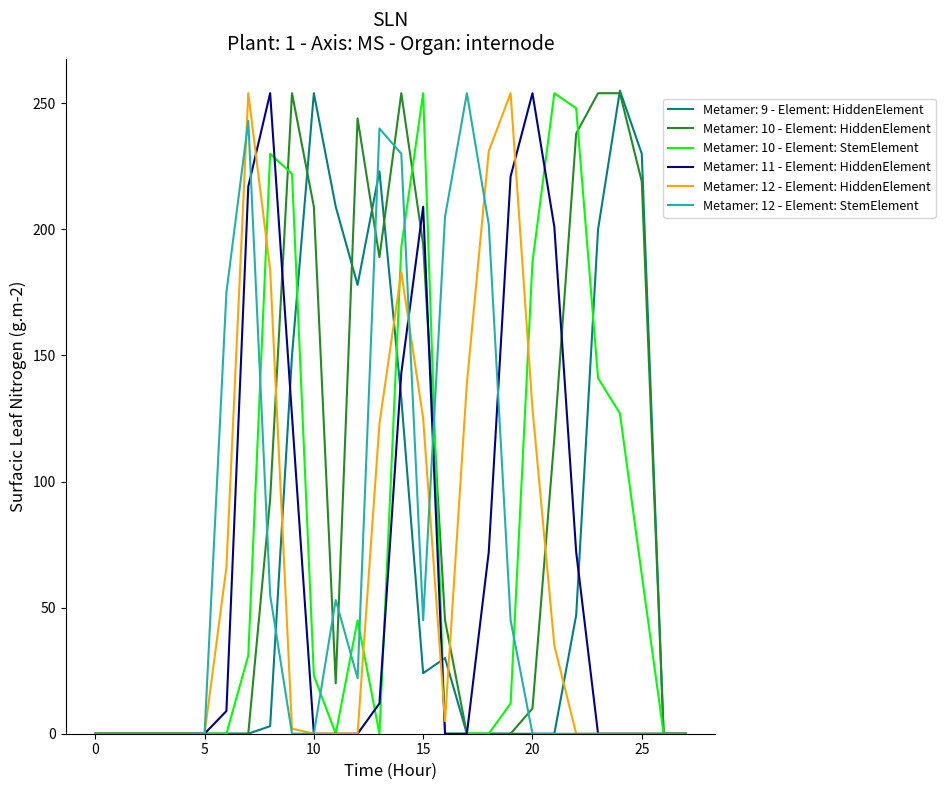

Which series has the largest total across all categories?

Metamer: 10 - Element: HiddenElement